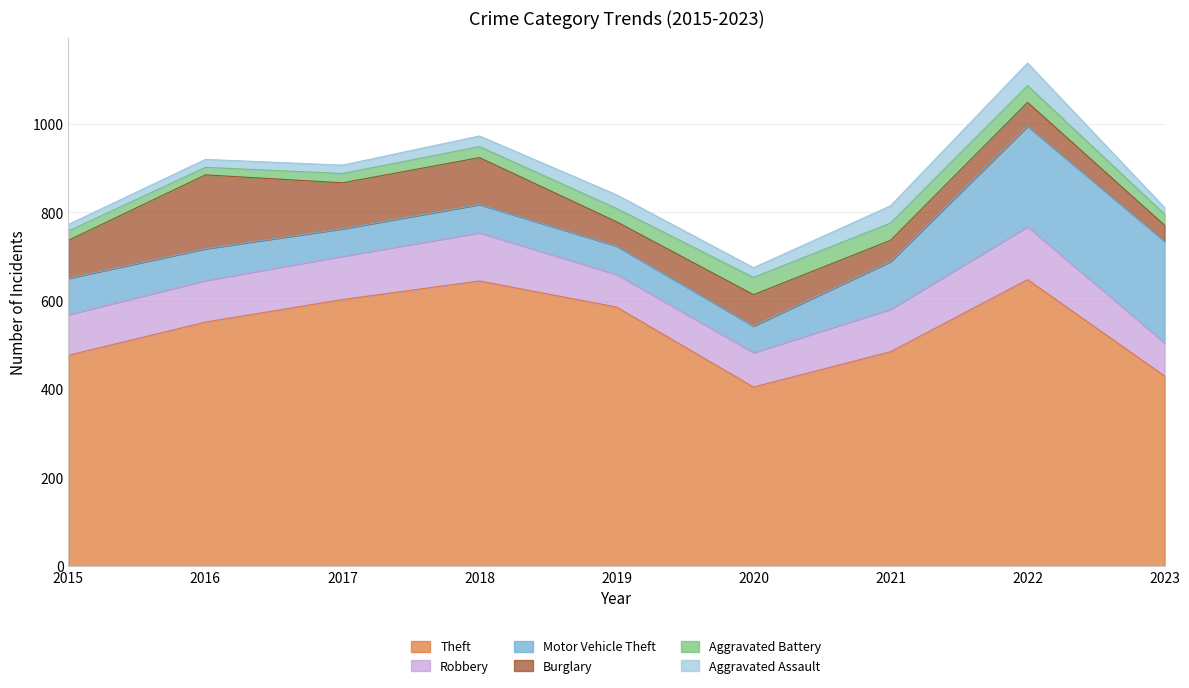

What is the difference between the maximum and minimum values in the Aggravated Assault series?

36